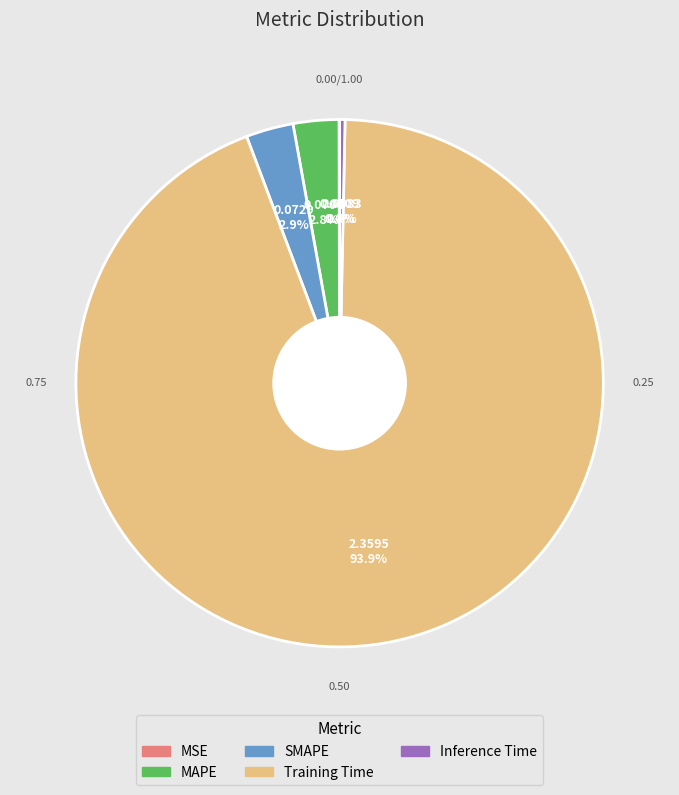

Is there any slice that represents more than half of the pie?

Yes